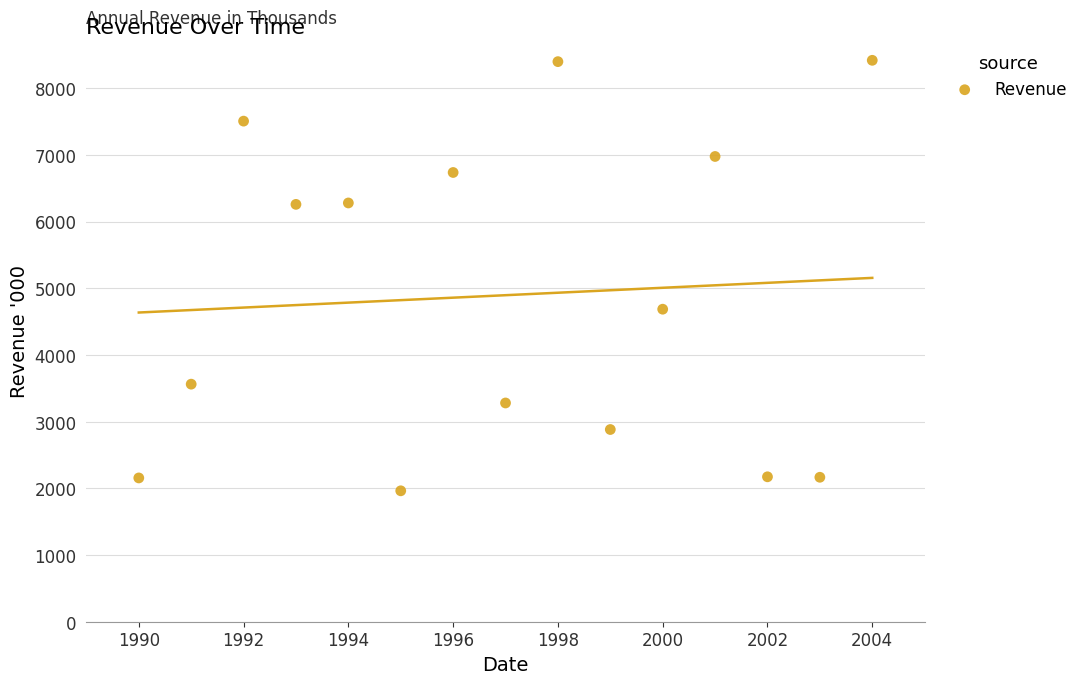

What Y value in the scatter plot is closest to 5190?

4686